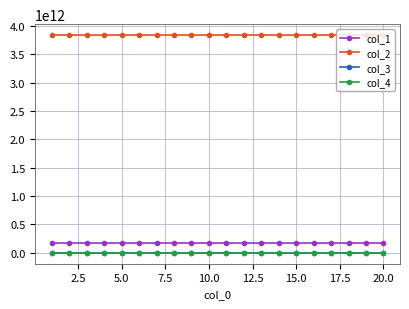

Which series has the largest total across all categories?

col_2